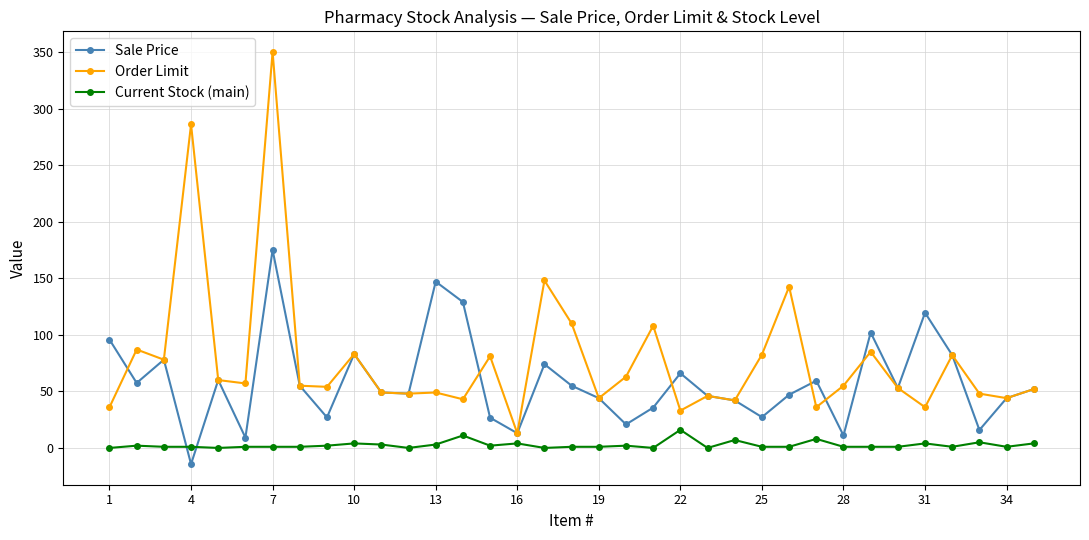

What is the value of the Sale Price point at the 17th from the left?

74.0